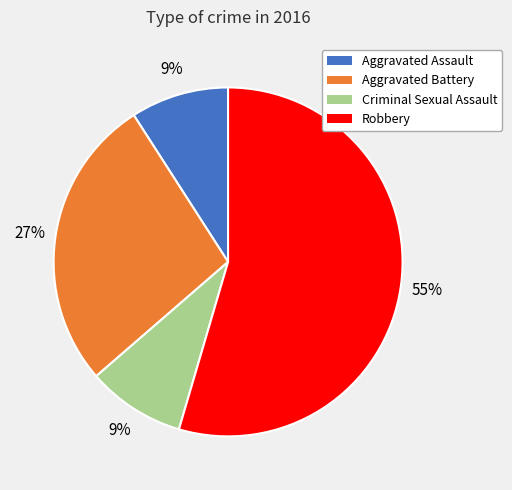

What is the largest slice in the pie chart?

Robbery